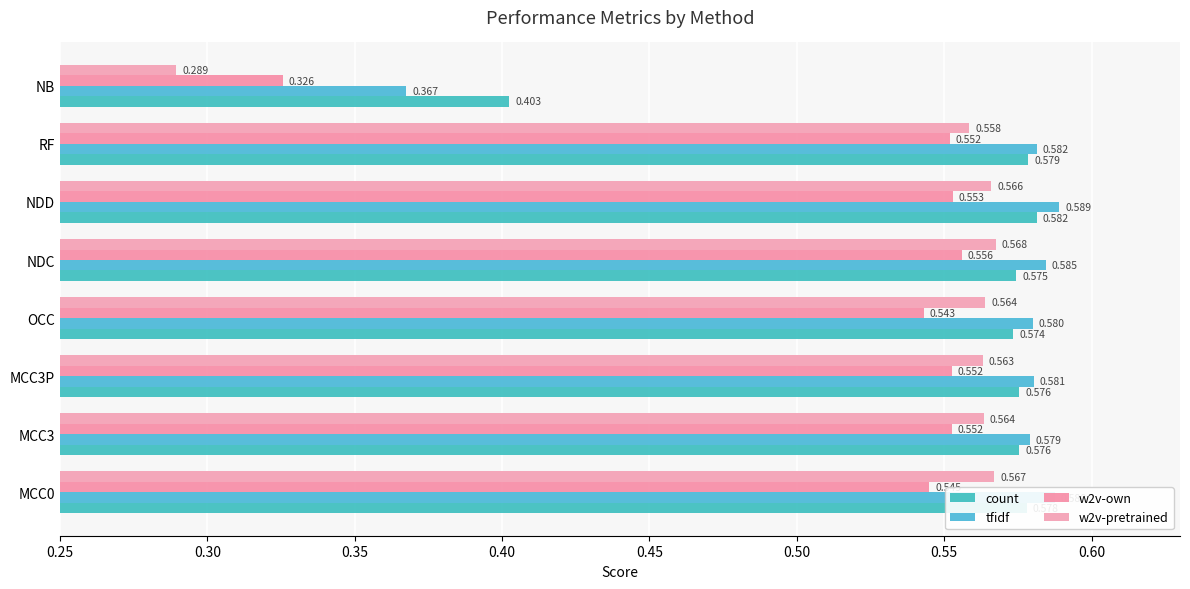

At which category is the sum across all series the highest?

NDD